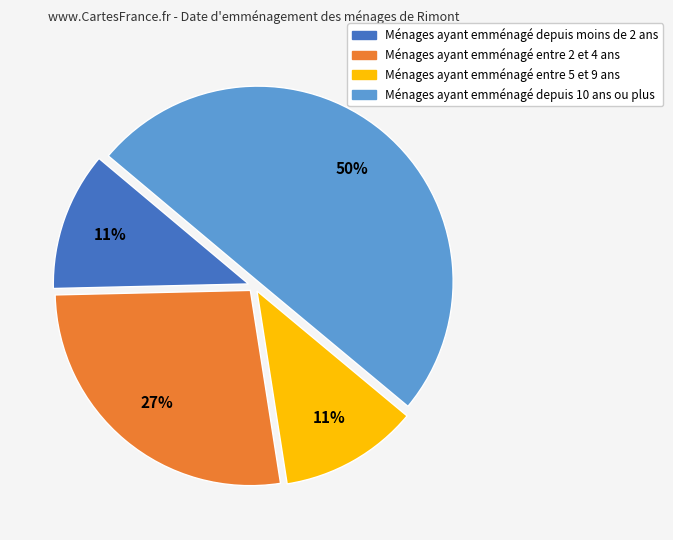

What percentage is the Ménages ayant emménagé entre 2 et 4 ans slice, to the nearest percent?

27%